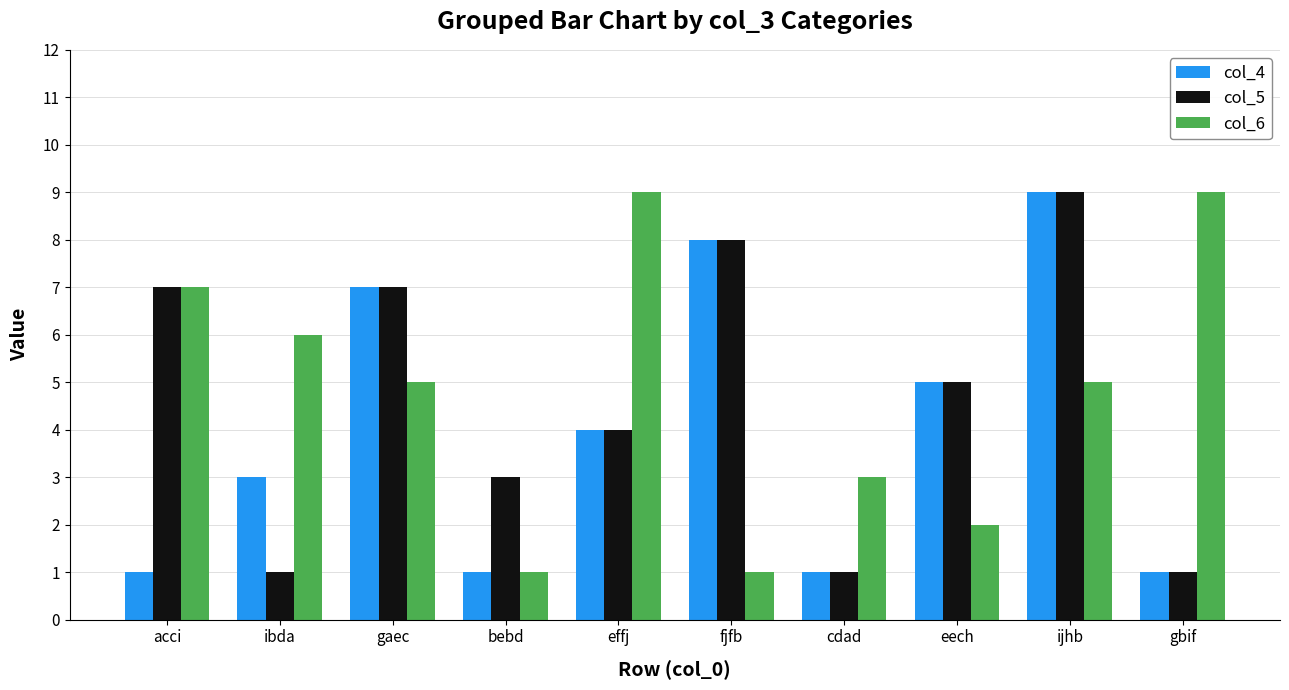

Are the bars grouped side by side (vs. stacked)?

Yes